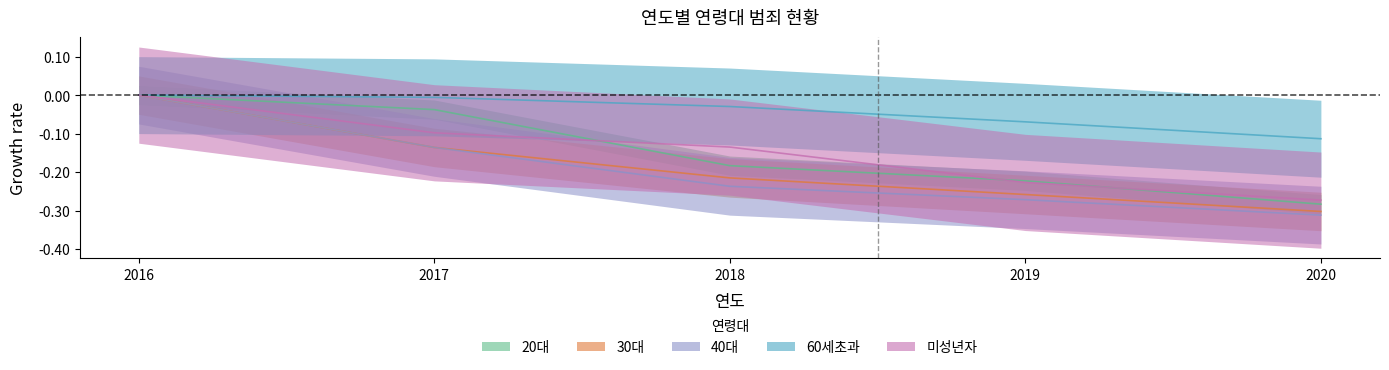

At 2018, list the series in order from largest to smallest.

60세초과, 미성년자, 20대, 30대, 40대